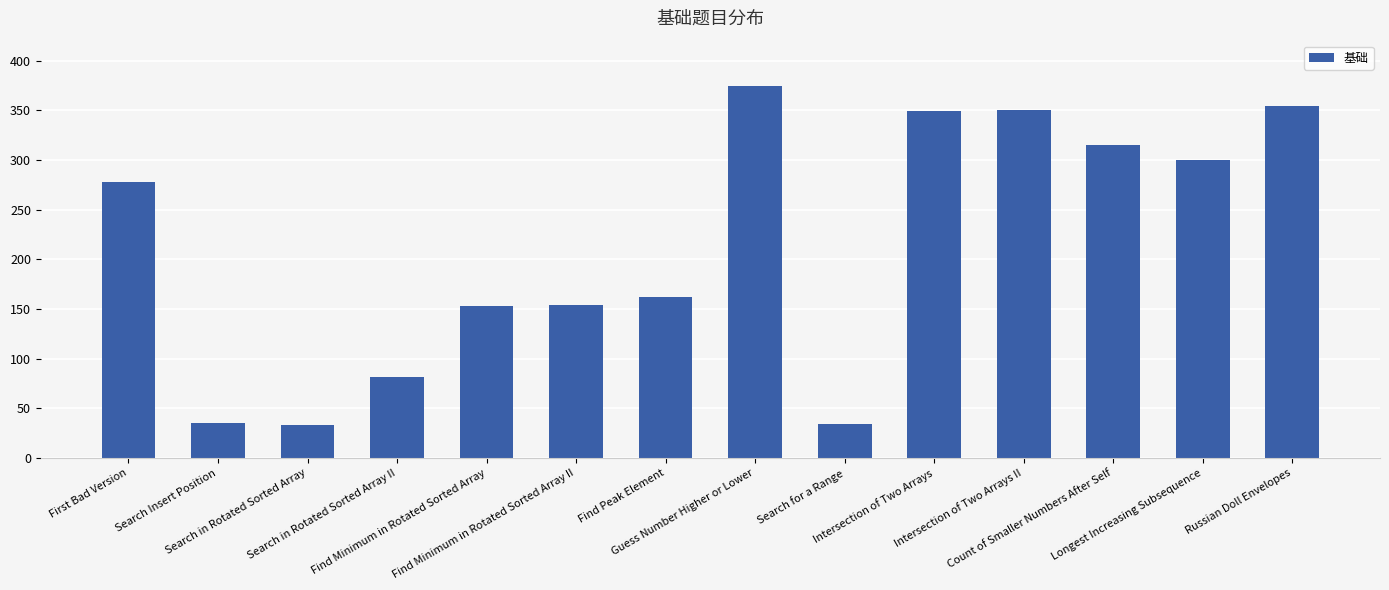

What is the greatest value displayed?

374